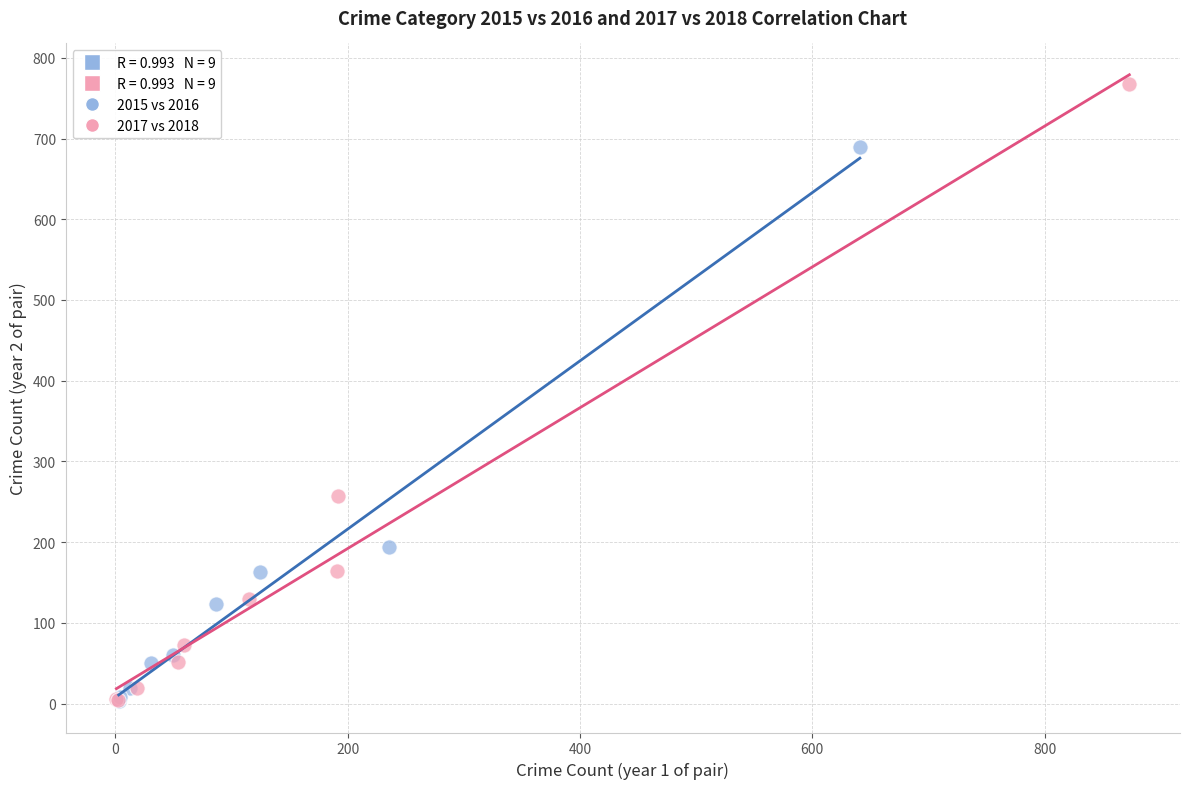

Which series has the largest Y range (max minus min)?

2017 vs 2018